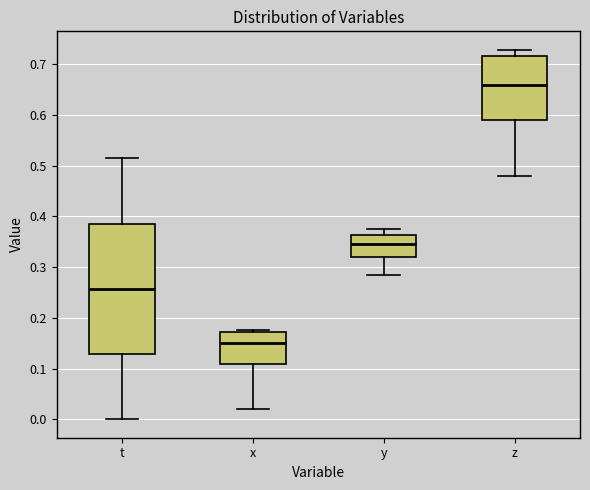

Reading left to right, transcribe this box plot: for each box, give where its median line is, the range the box spans, and where its two whiskers end, as read against the y-axis. The values are not printed on the chart, so give them approximately, as read against the axis.

t: median 0.26, box 0.13 to 0.39, whiskers 0.00 to 0.51
x: median 0.15, box 0.11 to 0.17, whiskers 0.02 to 0.18
y: median 0.35, box 0.32 to 0.36, whiskers 0.28 to 0.37
z: median 0.66, box 0.59 to 0.72, whiskers 0.48 to 0.73